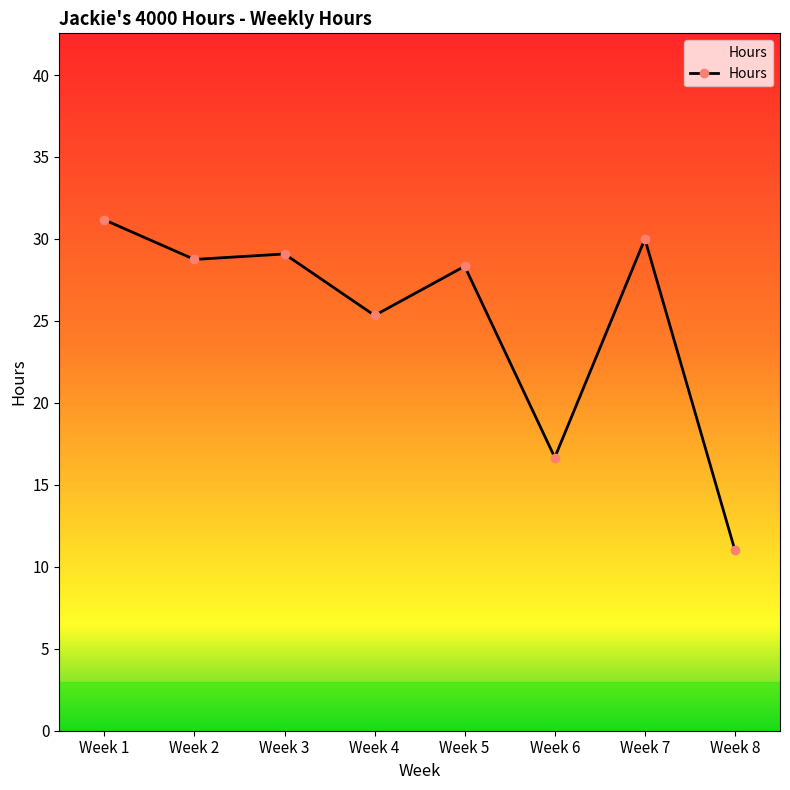

Read the value at Week 2.

28.8